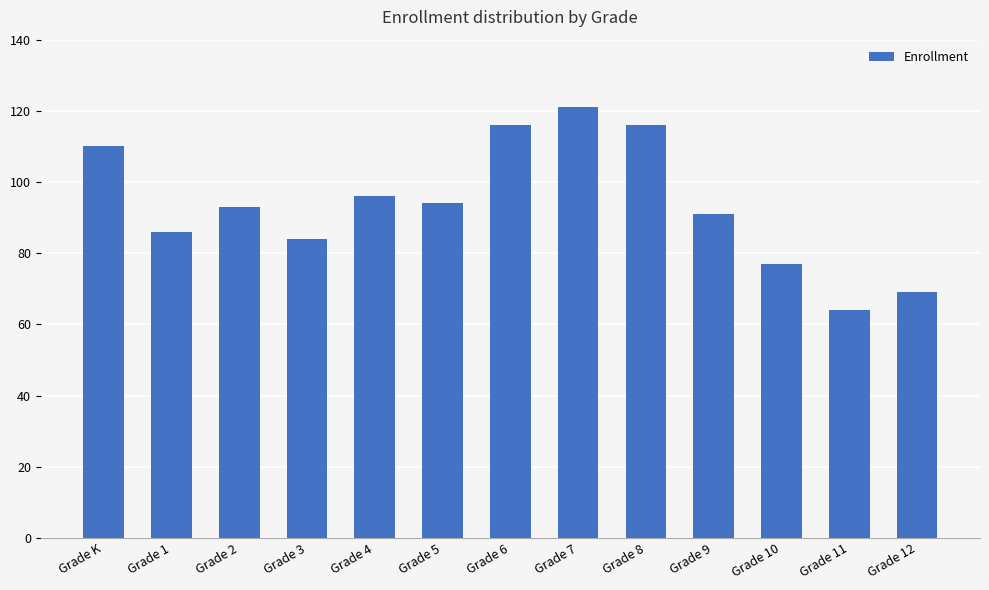

What is the maximum value shown in the chart?

121